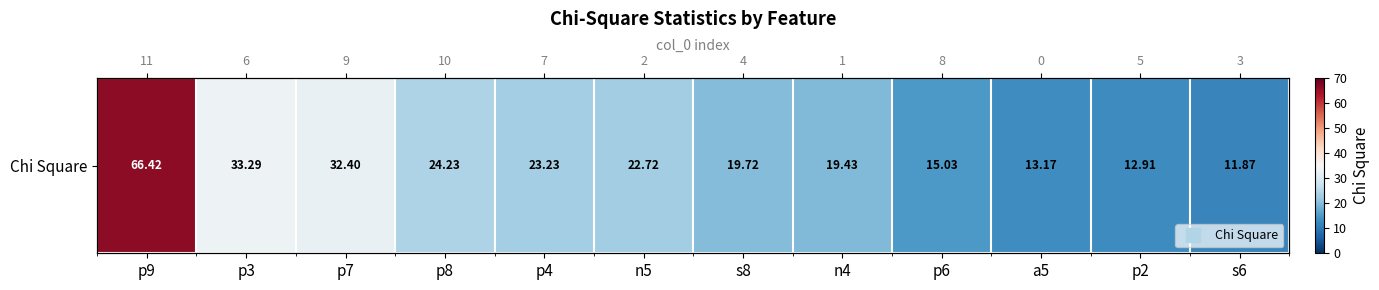

Read the value at s8.

19.7